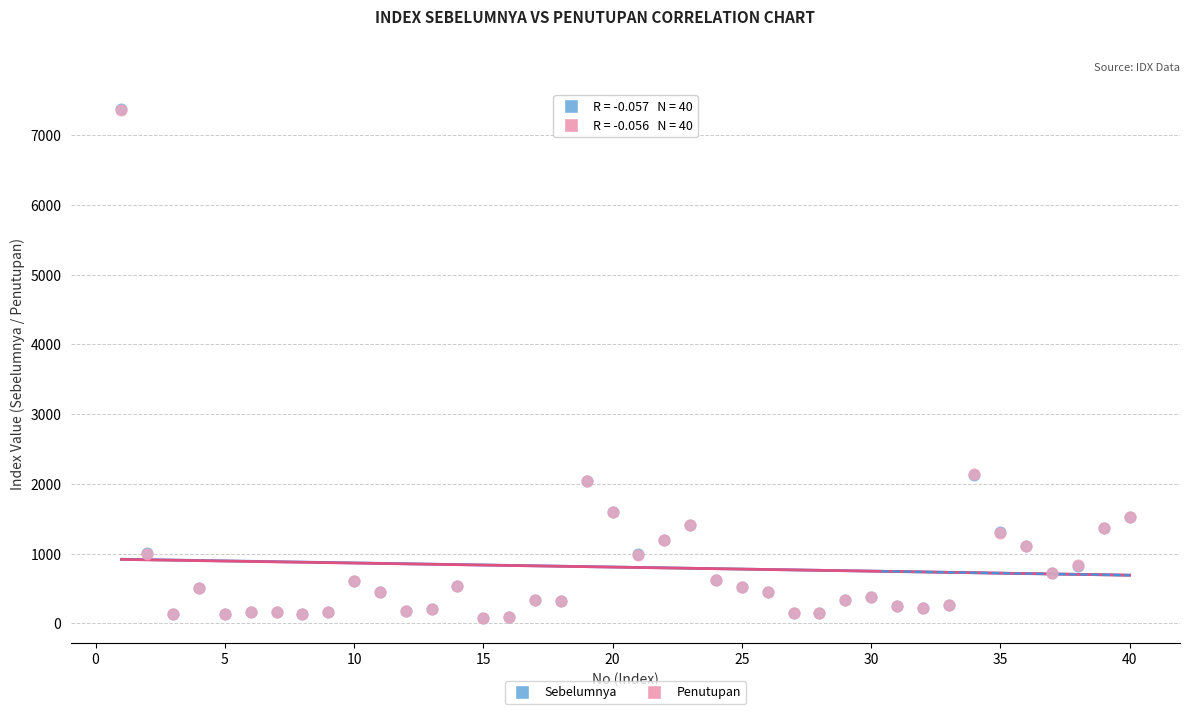

What are all the series names shown in the legend?

Sebelumnya, Penutupan